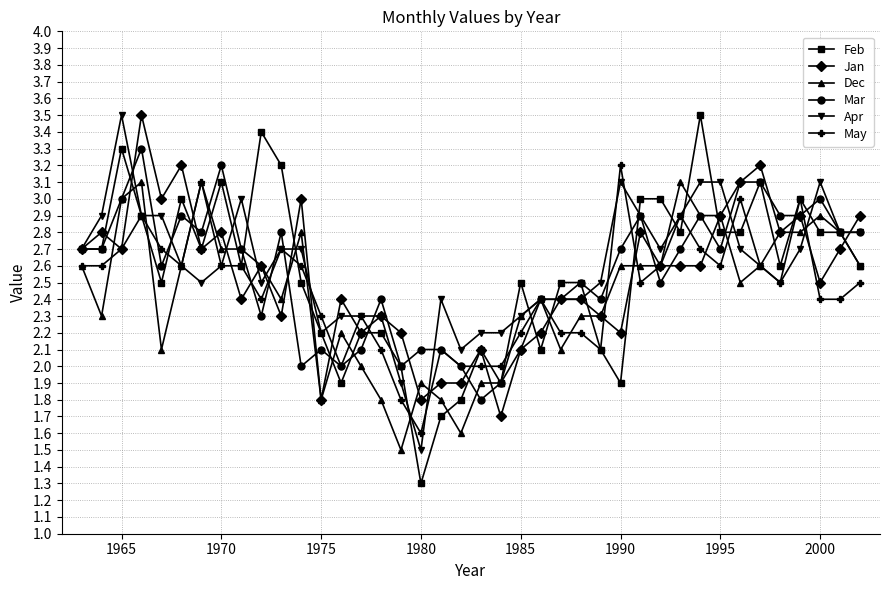

True or false: Mar and Apr intersect in this chart.

True